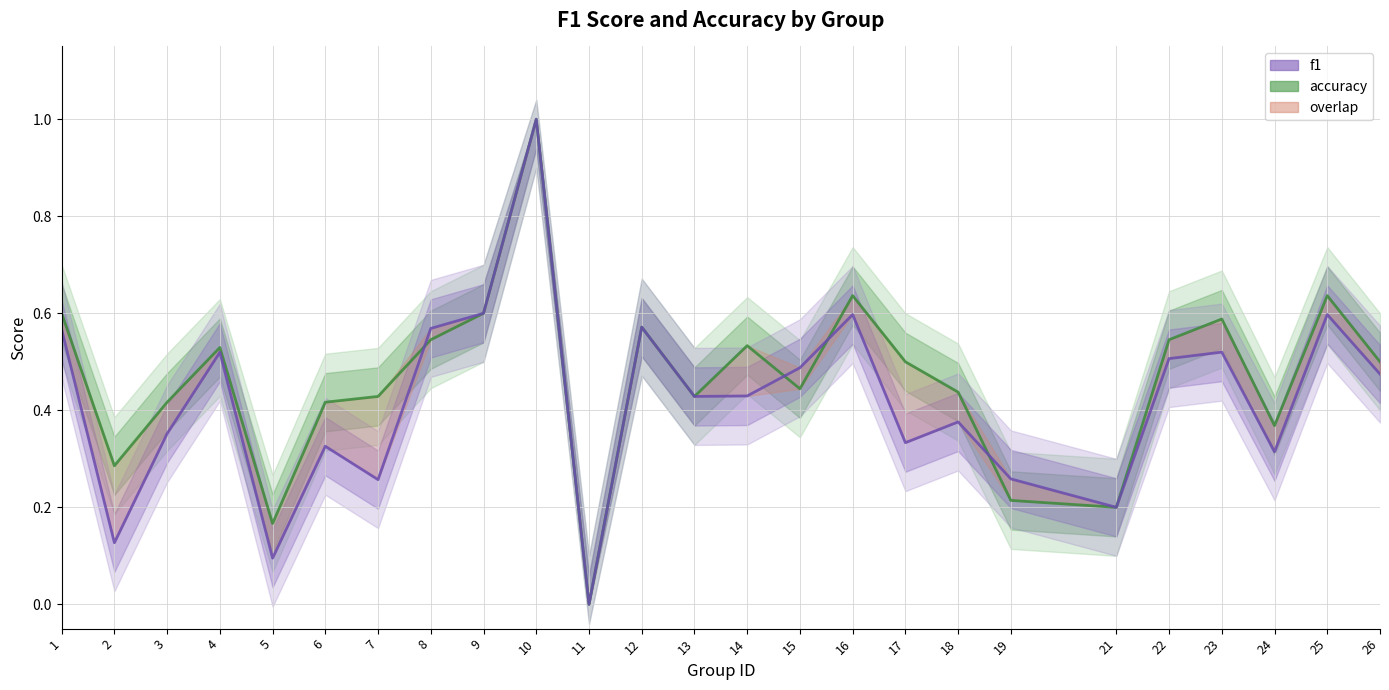

The value of accuracy at 15 is 0.4. True or false?

True